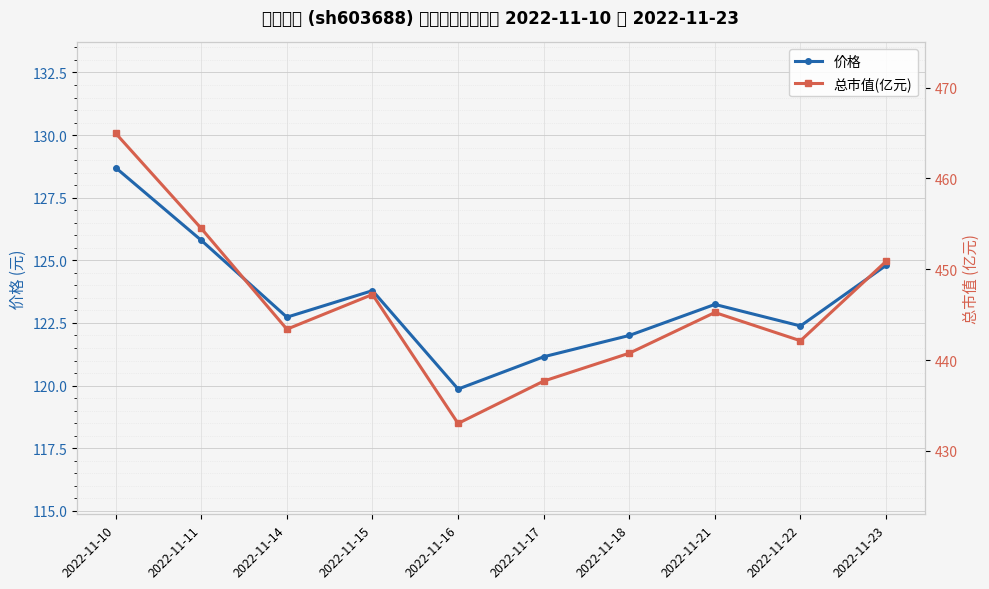

Which series has the largest range (max minus min)?

总市值(亿元)